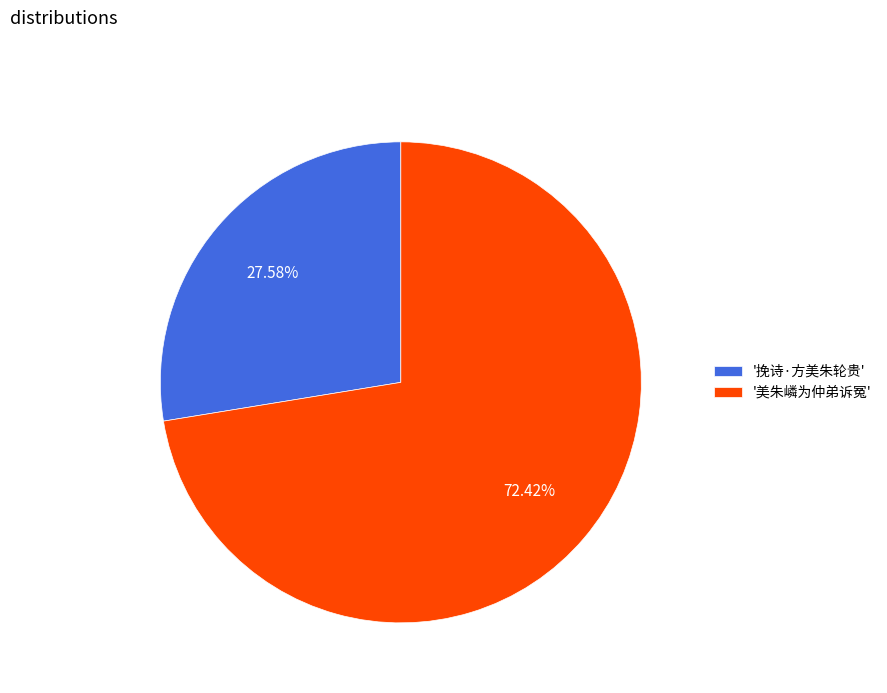

Combined, do '挽诗·方美朱轮贵' and '美朱嶙为仲弟诉冤' account for over 50%?

Yes